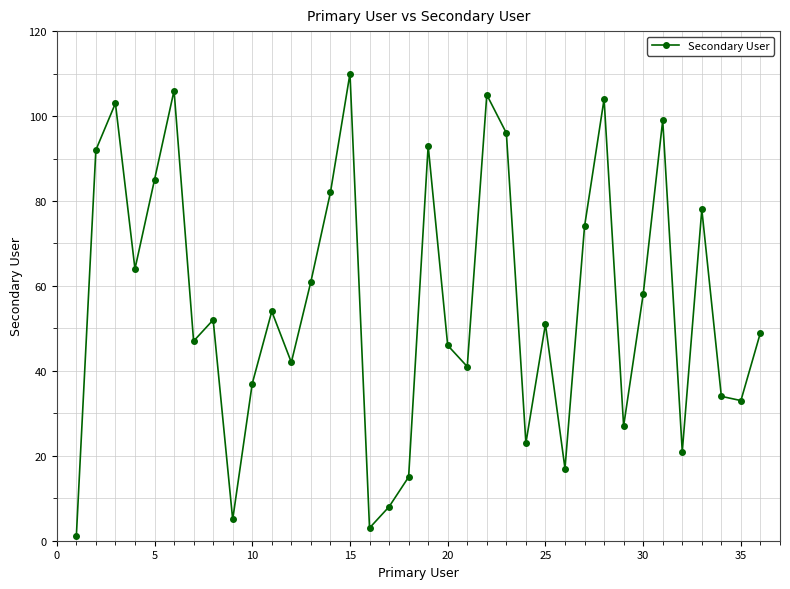

How many values are below 52?

18